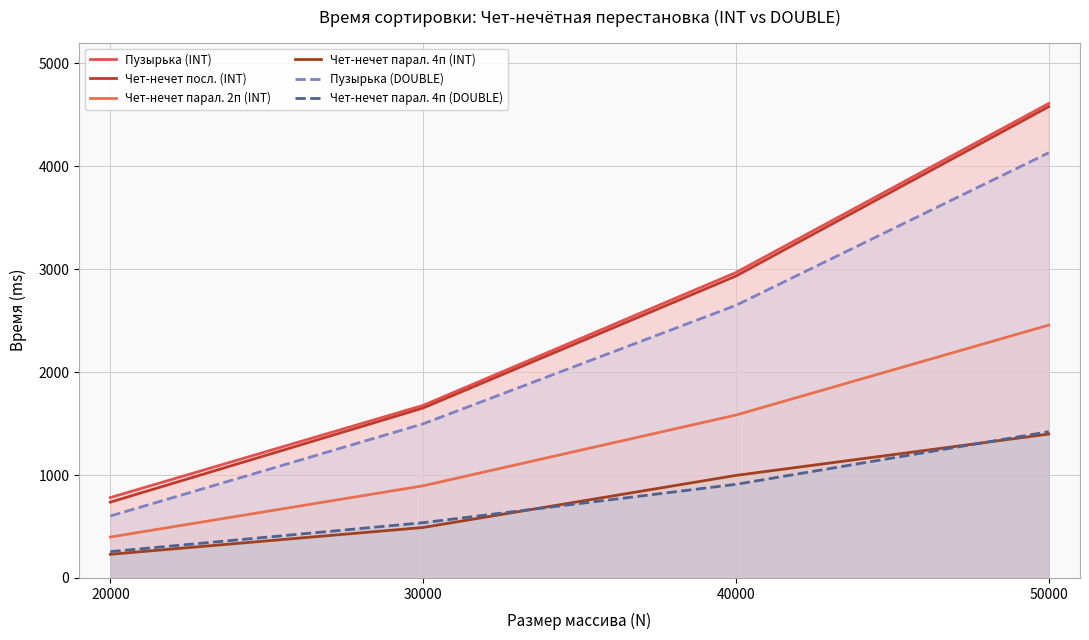

True or false: Чет-нечет посл. (INT) and Чет-нечет парал. 4п (DOUBLE) cross at least once.

False